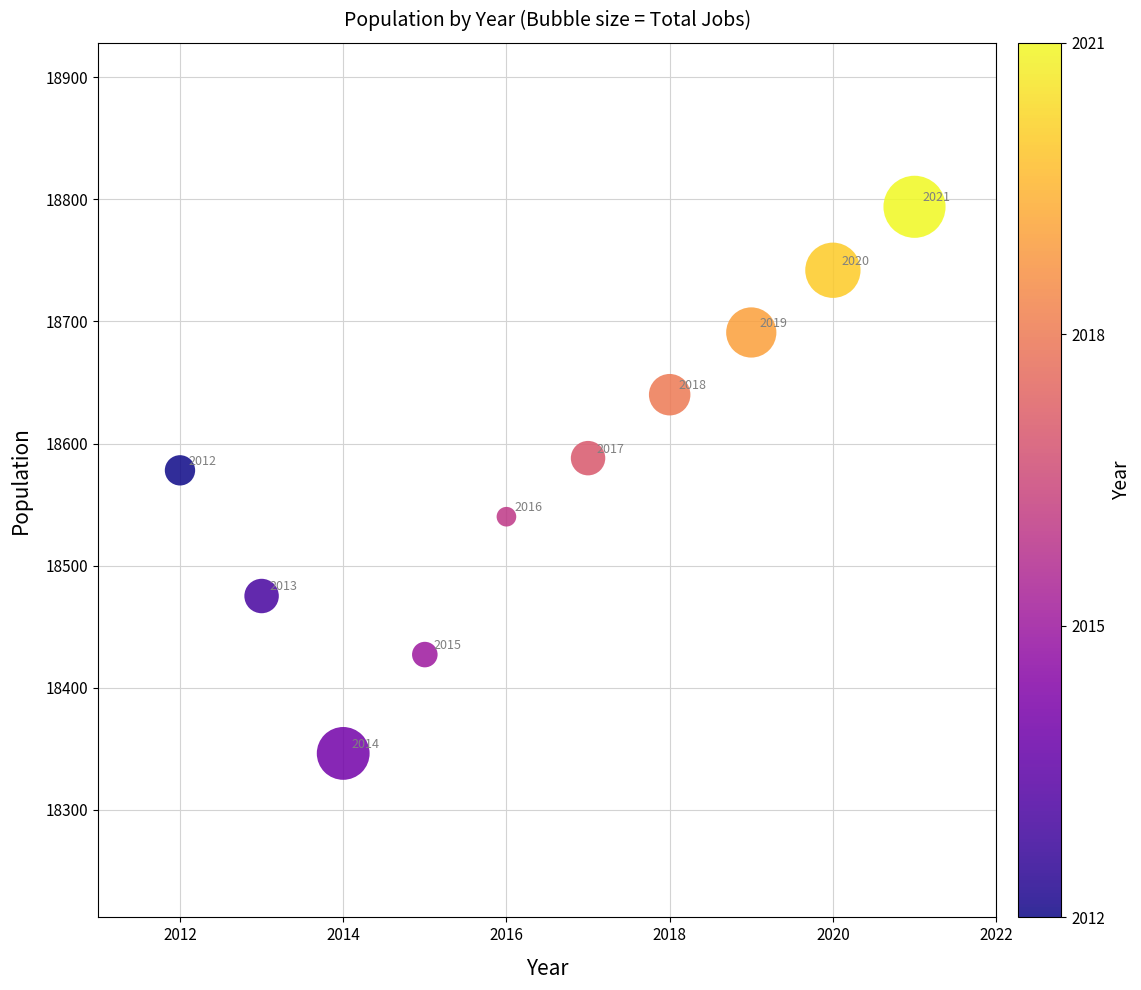

What is the average Y value?

18582